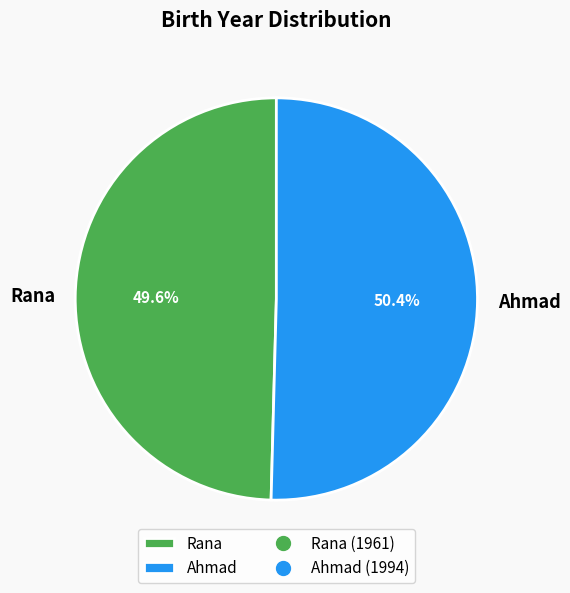

Which slice is the largest?

Ahmad